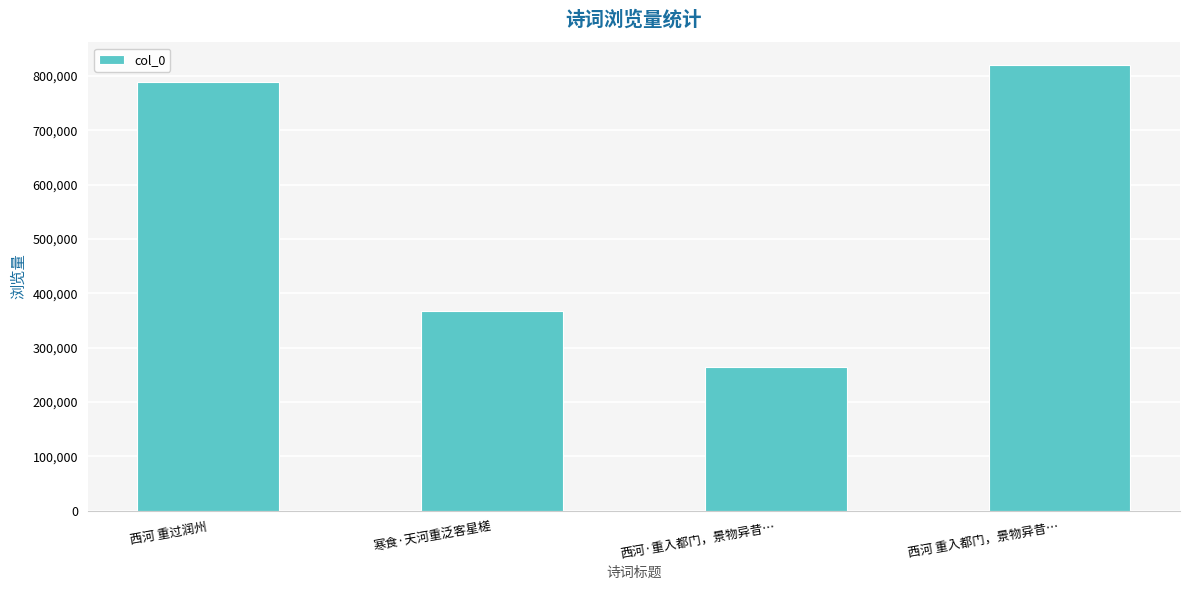

Does the chart contain stacked bars?

No